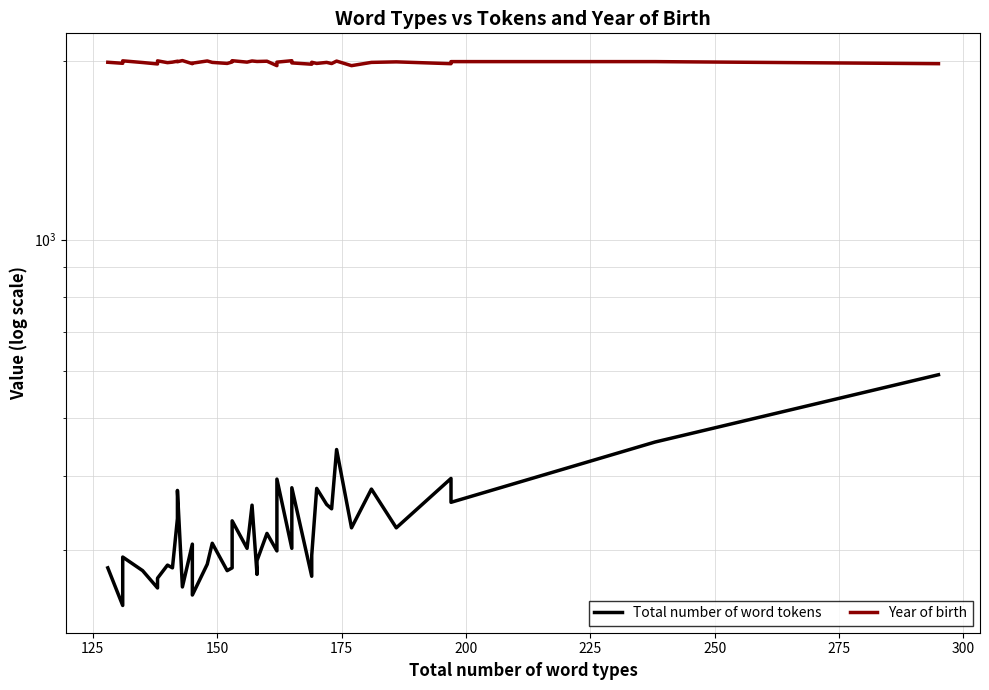

How many categories are shown in the chart?

40